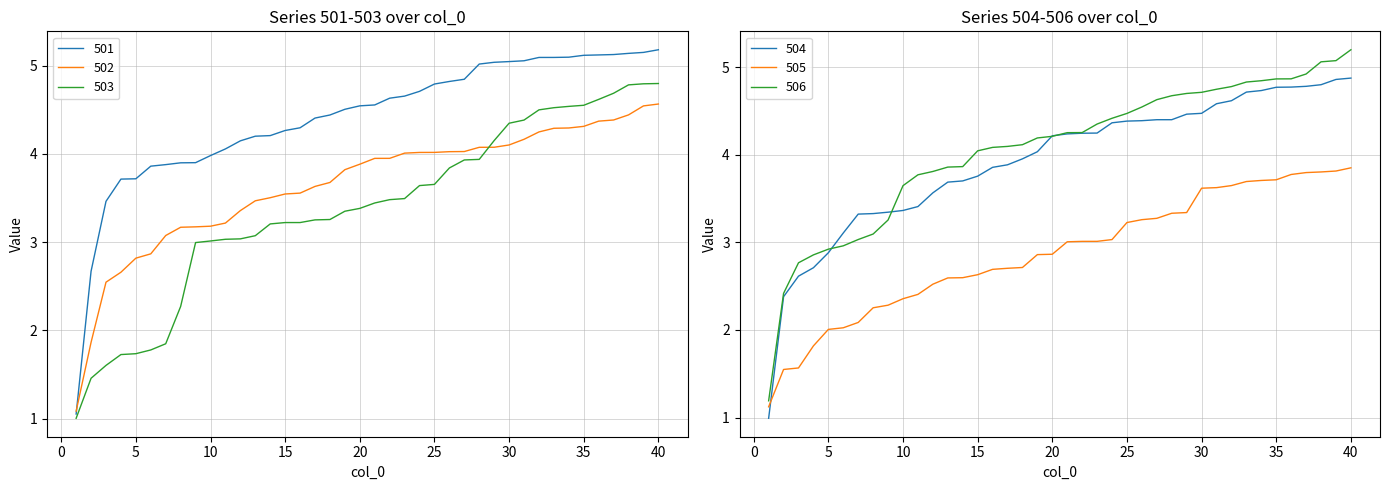

Count the number of categories in the chart.

40